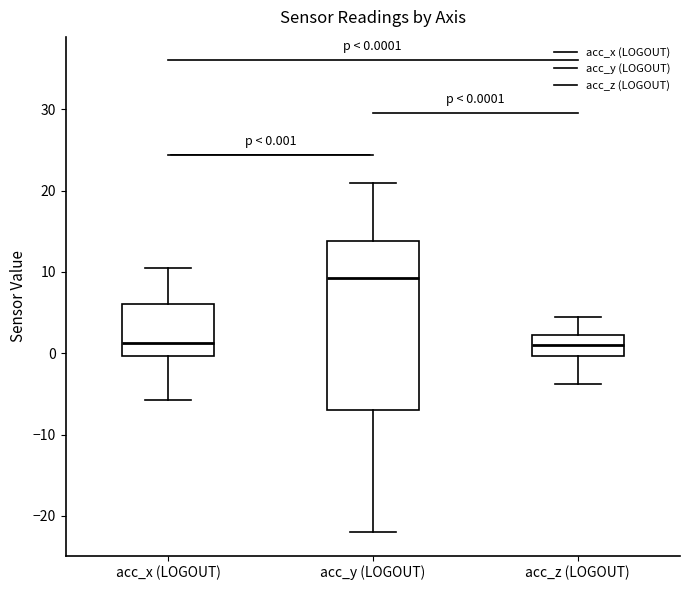

Comparing the boxes themselves (not the whiskers), which one is the tallest?

acc_y (LOGOUT)